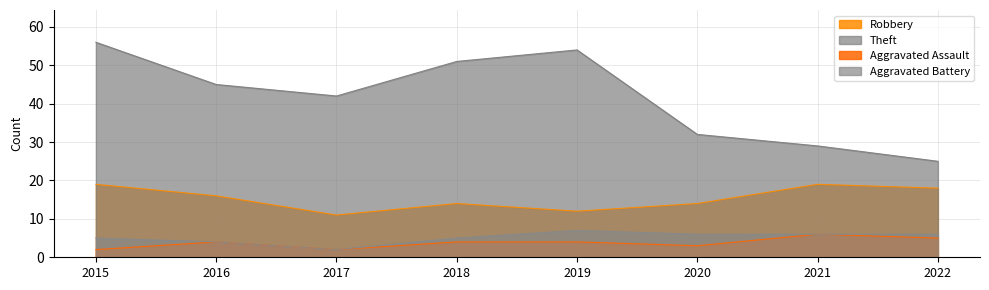

What is the value of the Theft point at the 7th from the left?

29